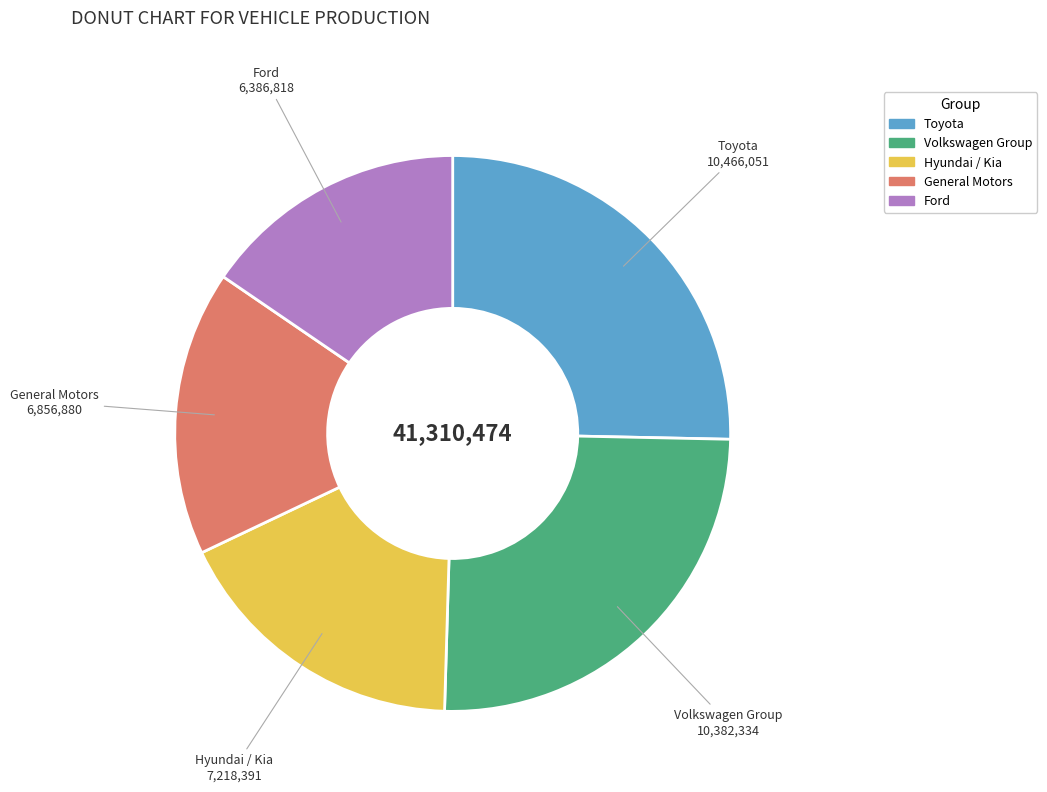

Is Hyundai / Kia the majority of the pie?

No